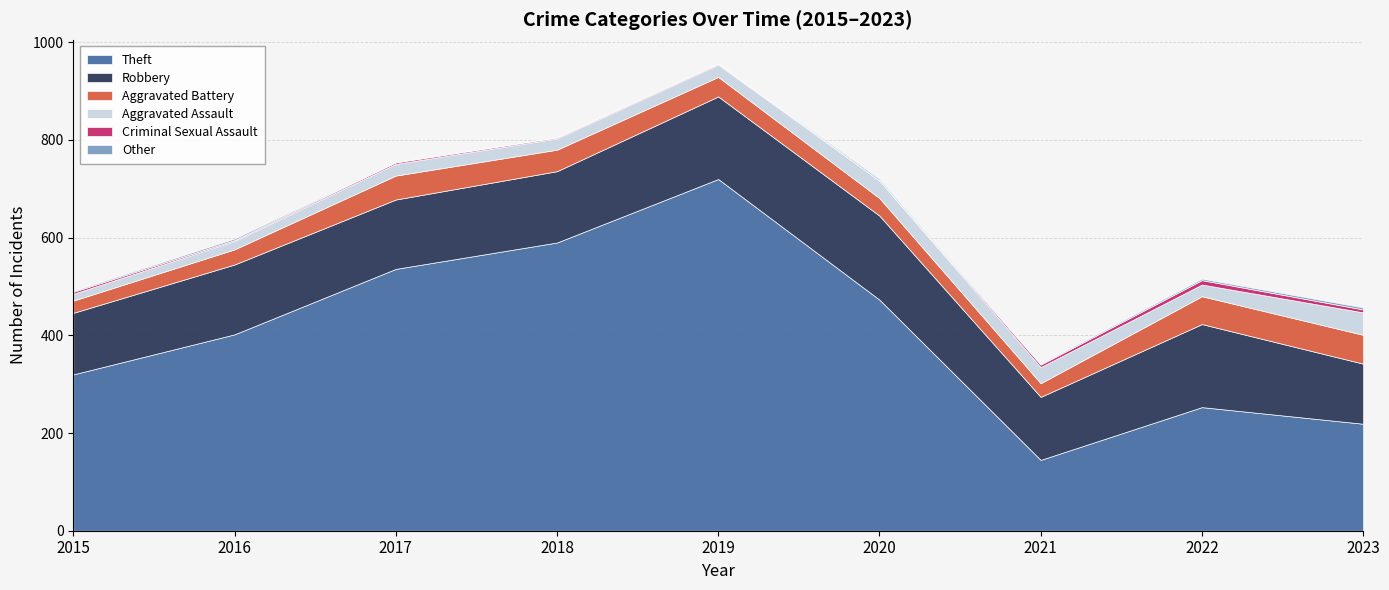

Reading left to right, extract all data points from this chart.

Theft: 320	402	536	590	720	473	145	253	219
Robbery: 126	143	142	146	169	172	129	170	123
Aggravated Battery: 25	31	49	44	40	36	28	57	59
Aggravated Assault: 14	17	24	23	25	36	33	24	46
Criminal Sexual Assault: 4	2	3	2	2	0	5	9	6
Other: 2	3	1	1	1	3	2	3	4